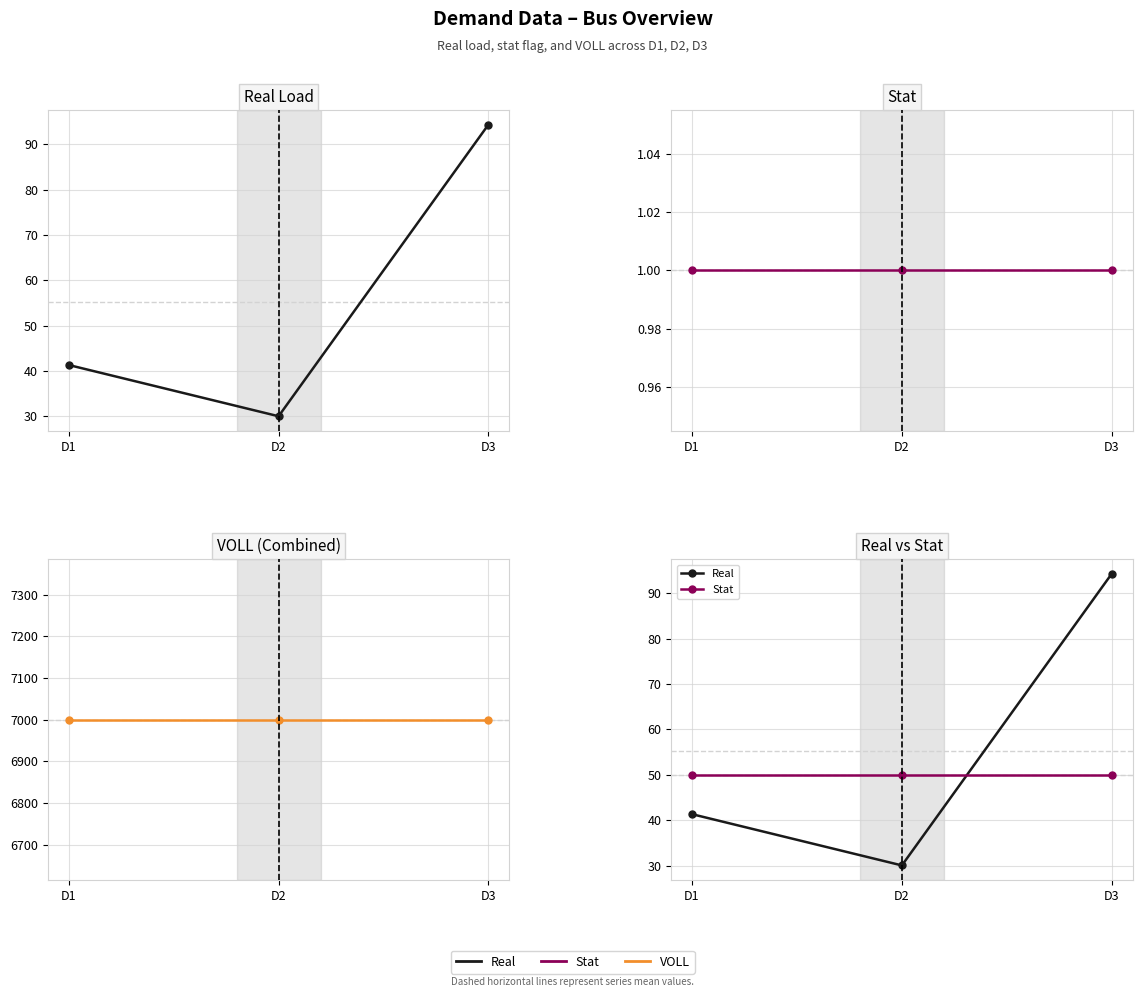

Between D2 and D3, which series saw the biggest shift?

Real